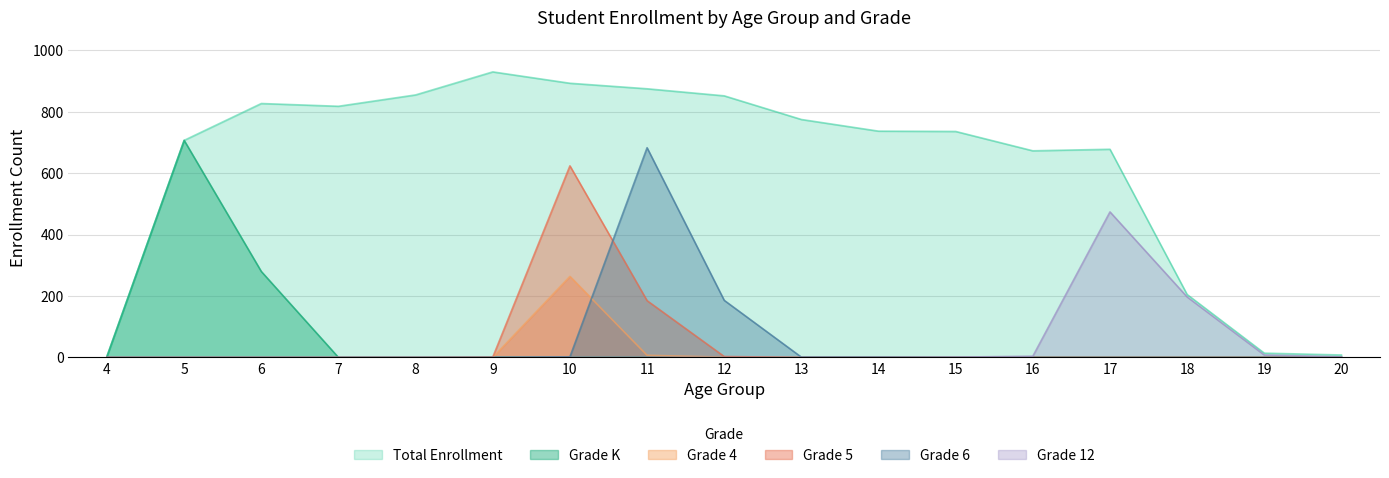

Which series changed the most between 9 and 14?

Total Enrollment